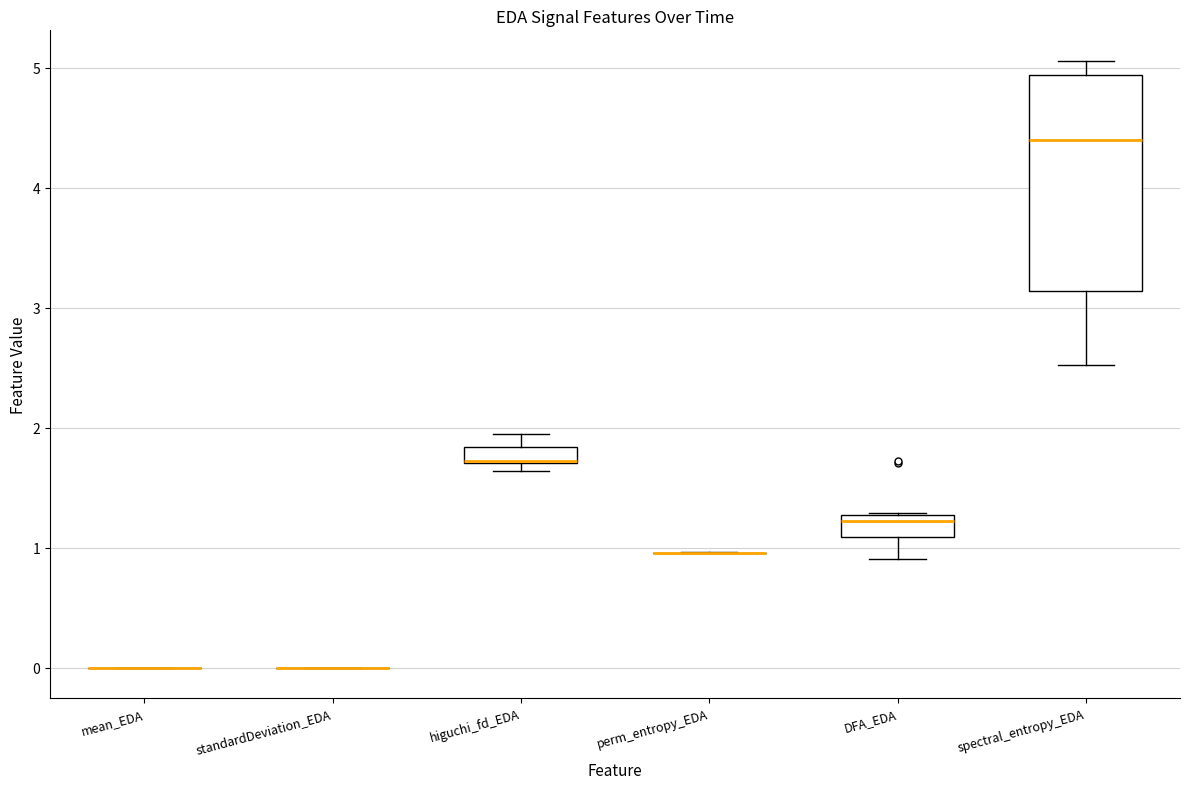

Which box is the tallest, from its lower edge to its upper edge?

spectral_entropy_EDA